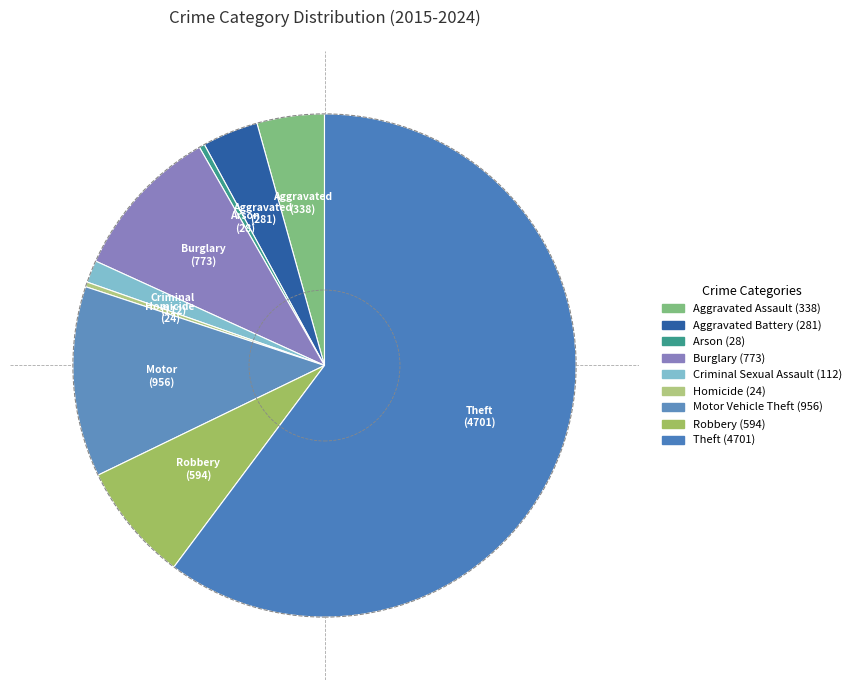

True or false: Burglary accounts for 21% of the total.

False